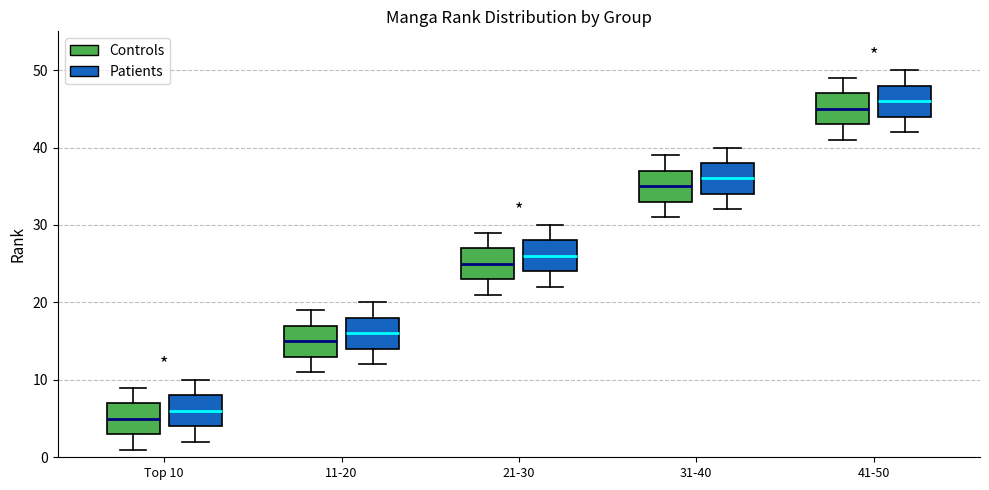

Which box has the highest median line?

41-50 (Patients)